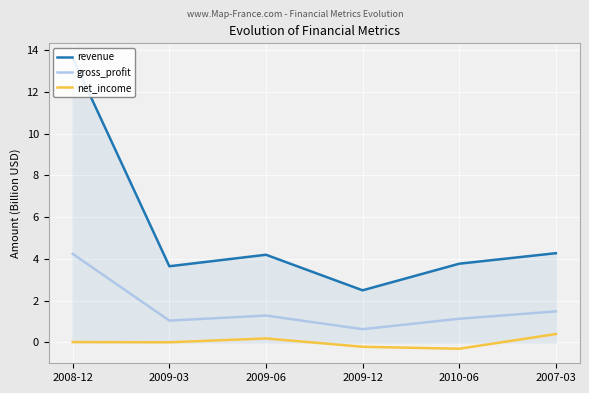

What is the spread (max minus min) of values at 2007-03?

3.9